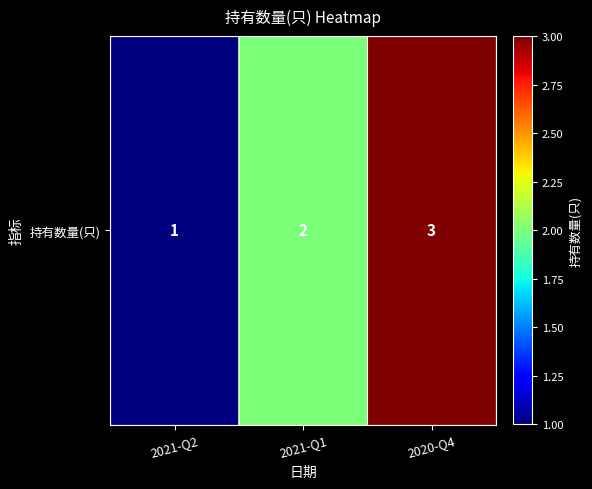

How many distinct data groups are displayed?

1